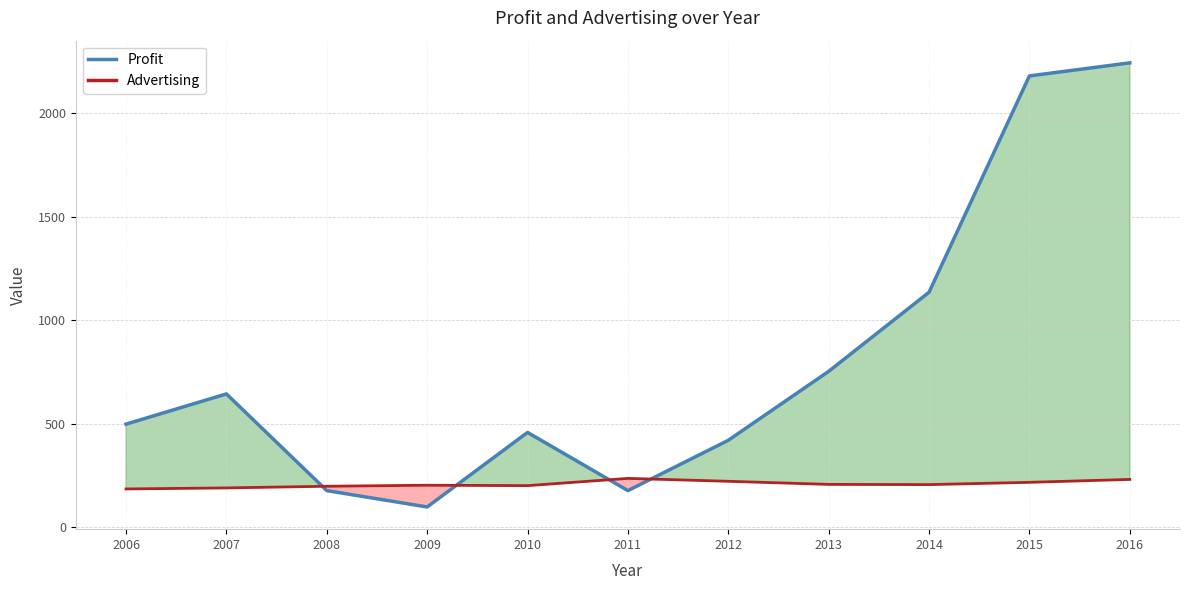

Where does the Advertising series first go above 207?

2011